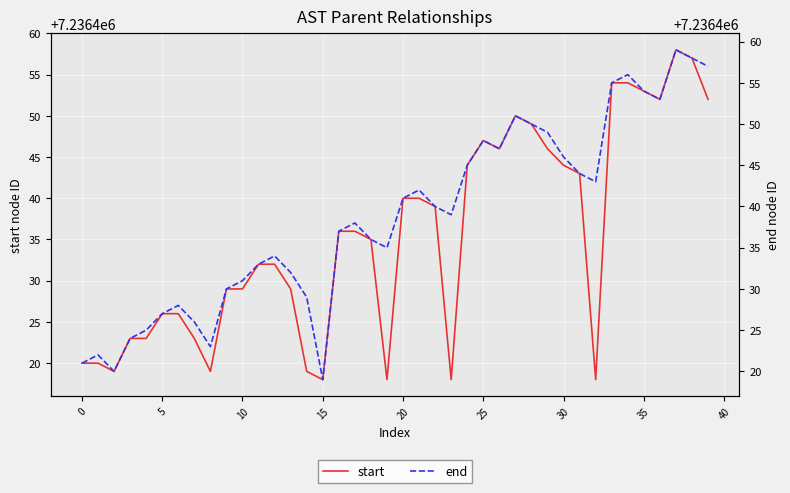

True or false: start and end intersect in this chart.

False